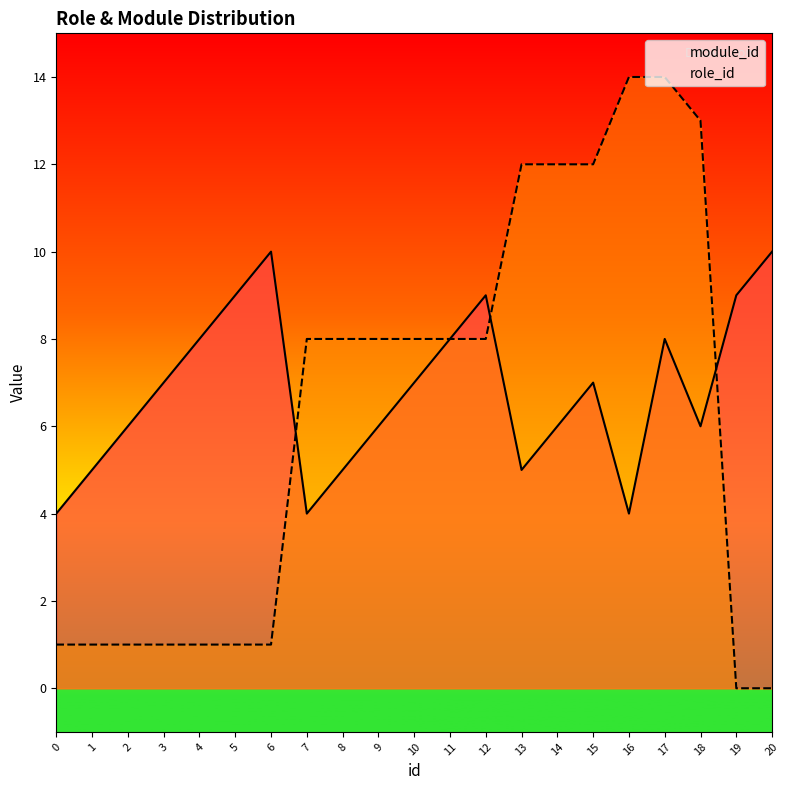

Where do role_id and module_id first cross each other?

6 and 7